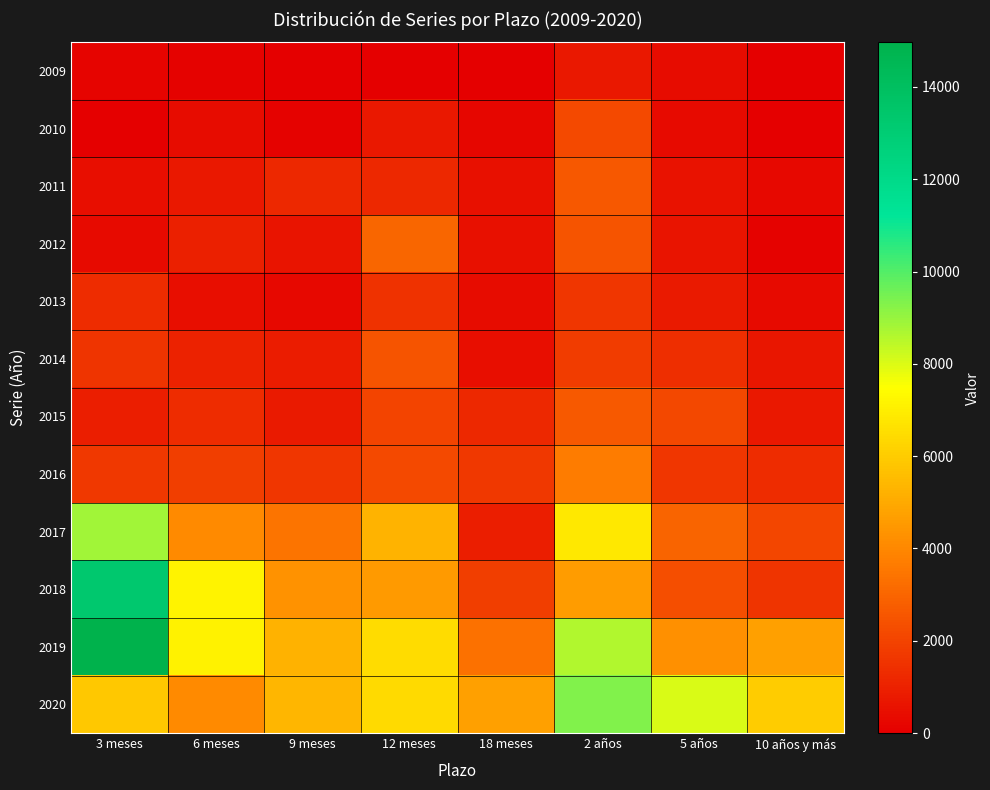

List the series in order of their peak value, highest first.

2019, 2018, 2020, 2017, 2016, 2012, 2015, 2011, 2014, 2010, 2013, 2009